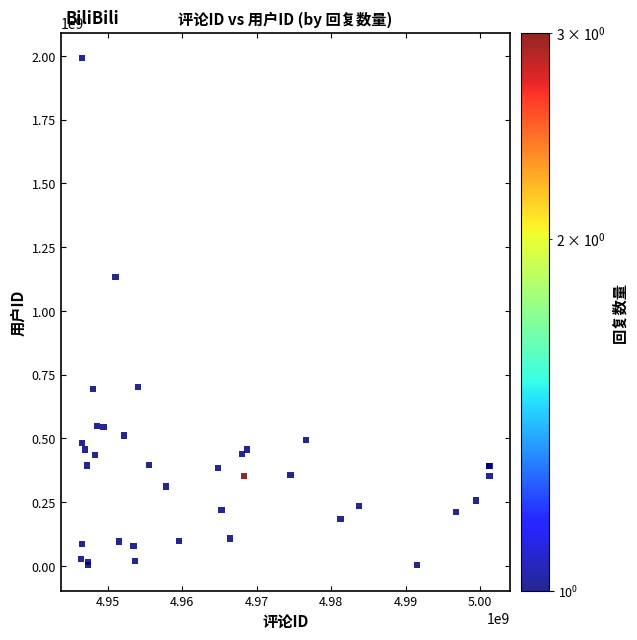

What Y value in the scatter plot is closest to 996813271?

1133726018